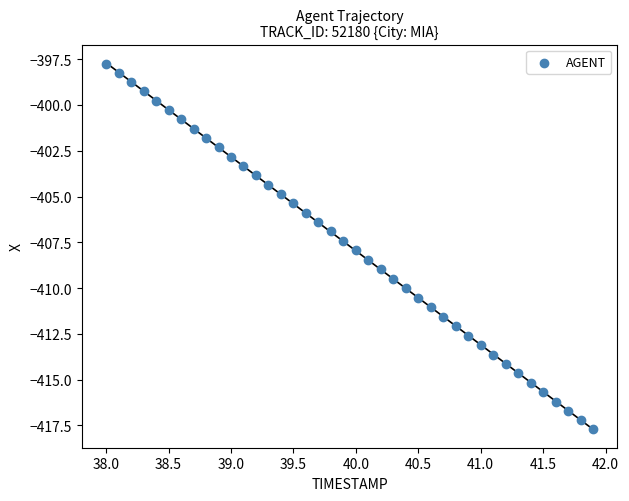

What is the range of Y values (max minus min)?

20.0